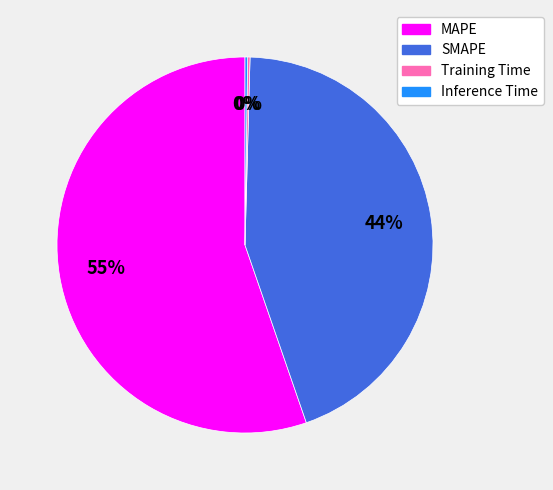

To the nearest percent, what is the average slice percentage?

25%